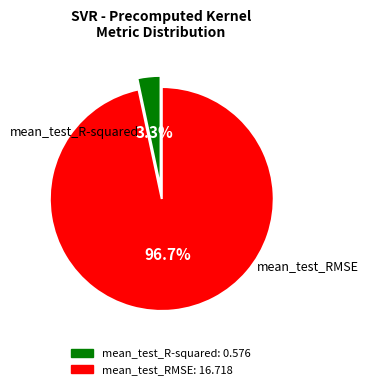

To the nearest percent, what percentage of the pie is mean_test_R-squared?

3%